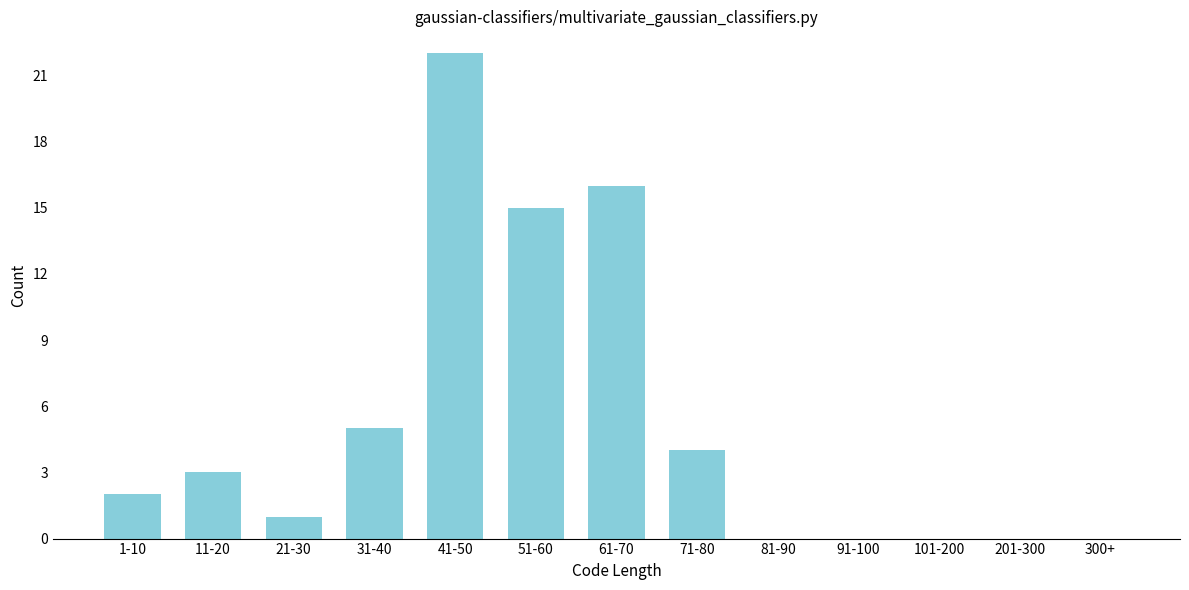

Reading right to left, what are all the values shown in this chart?

300+=0	201-300=0	101-200=0	91-100=0	81-90=0	71-80=4	61-70=16	51-60=15	41-50=22	31-40=5	21-30=1	11-20=3	1-10=2